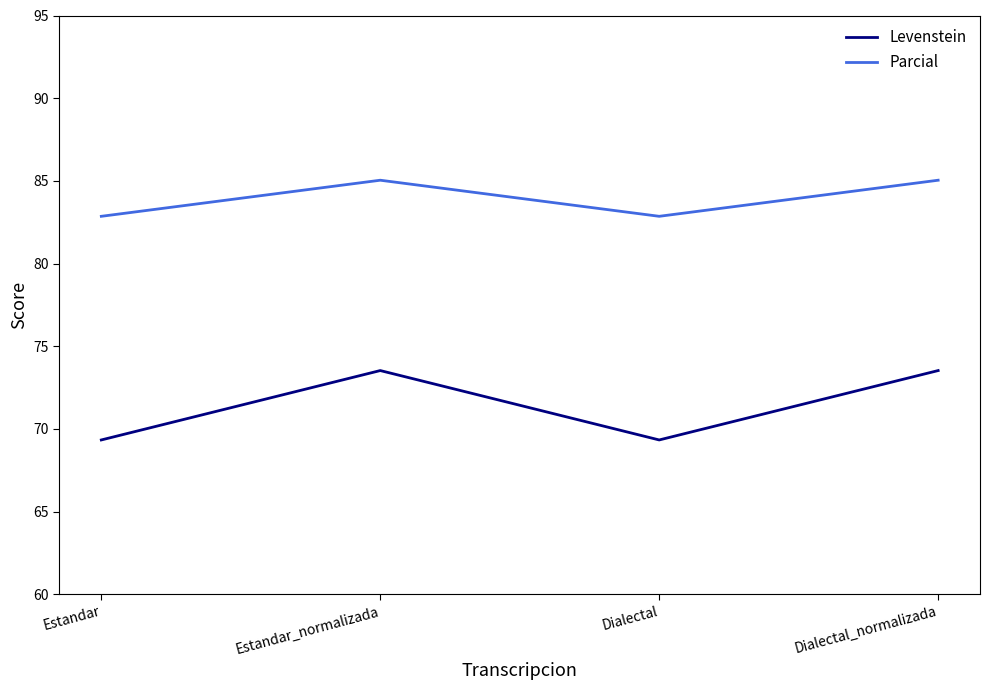

Reading left to right, transcribe all the data shown in this chart.

Levenstein: 69.3	73.5	69.3	73.5
Parcial: 82.9	85.0	82.9	85.0